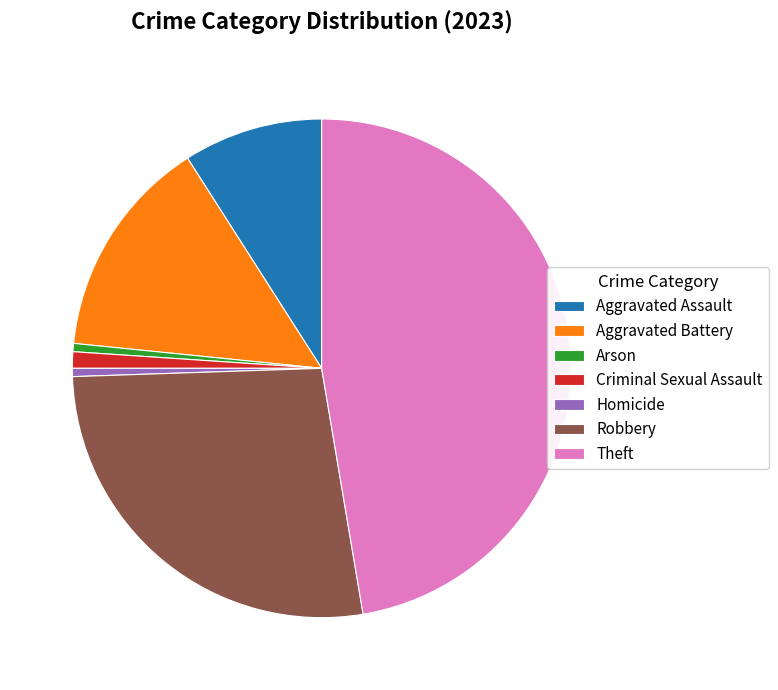

The Criminal Sexual Assault slice represents 1% of the pie. True or false?

True